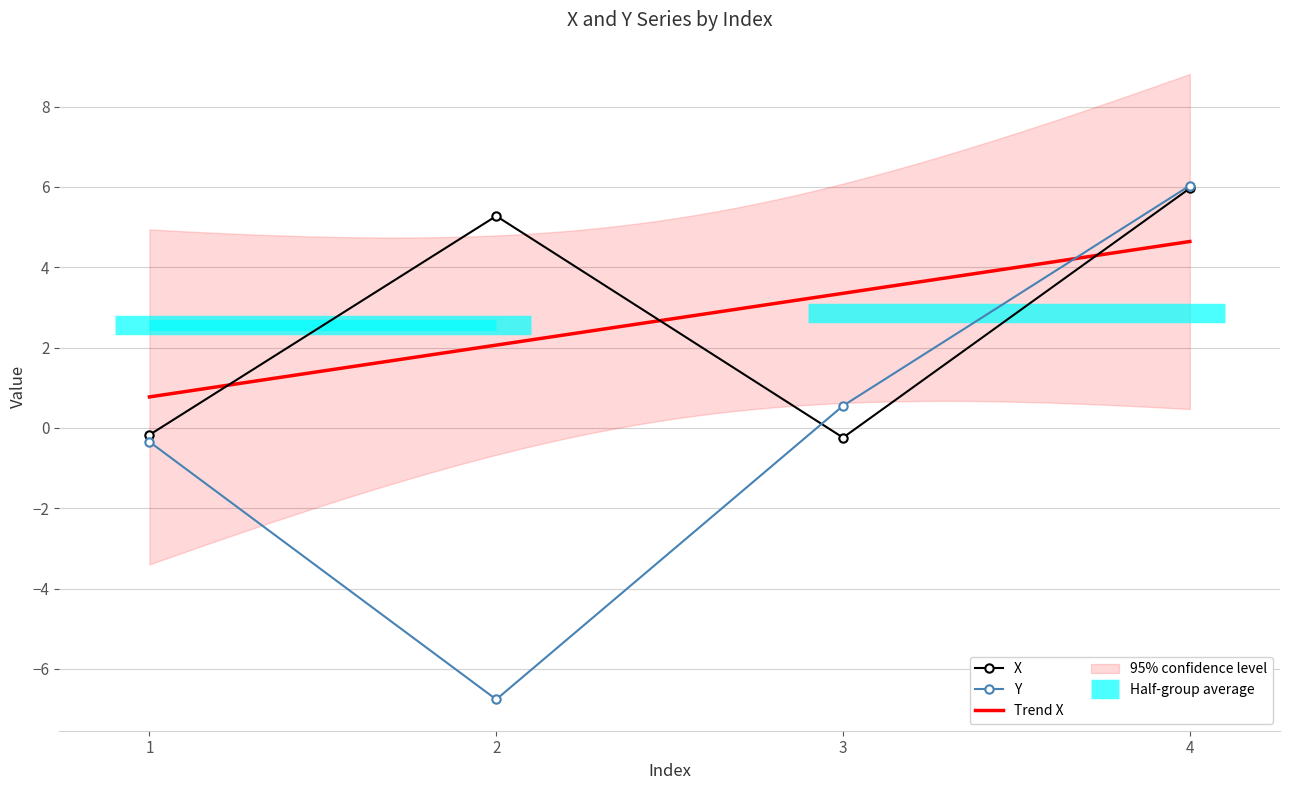

At which category does X reach its first local valley?

3